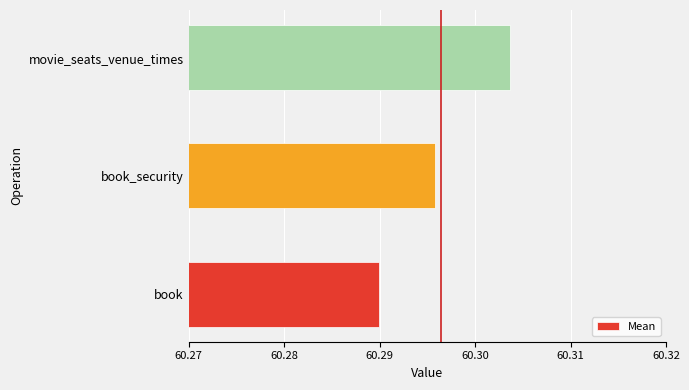

How many data points does each series have?

3